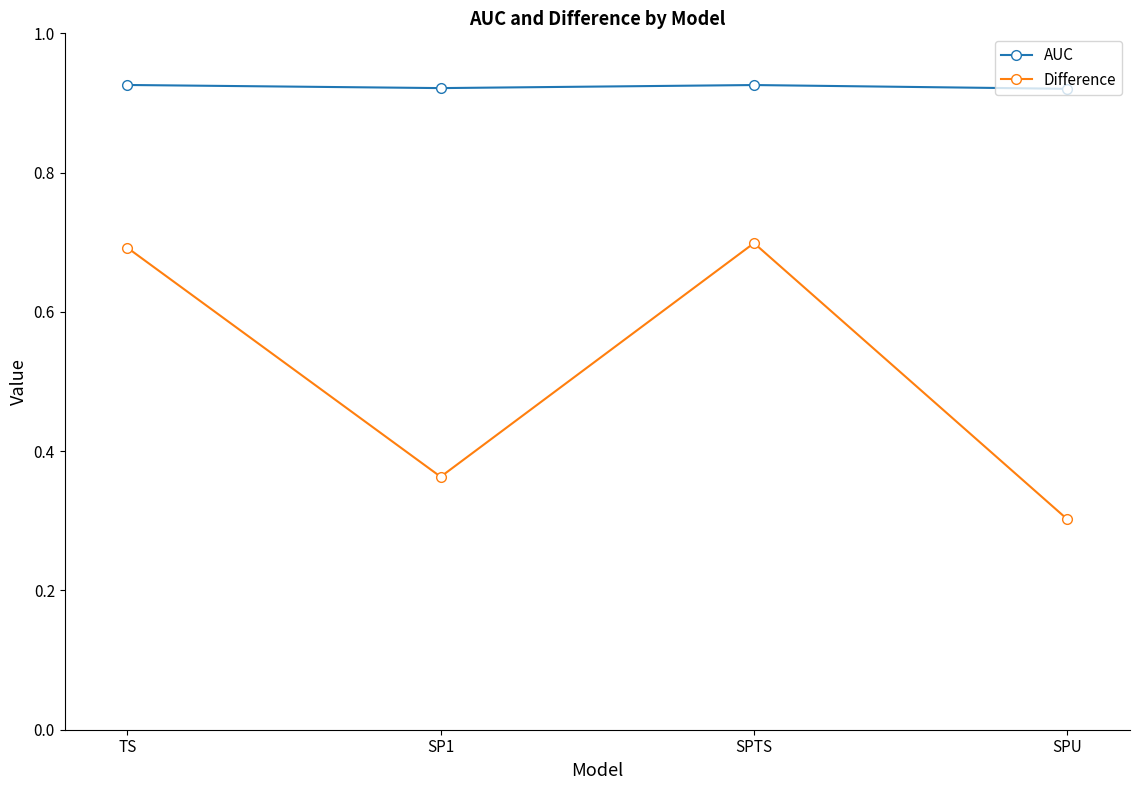

Is the value of Difference at SPU greater than the value of AUC at SPU?

No